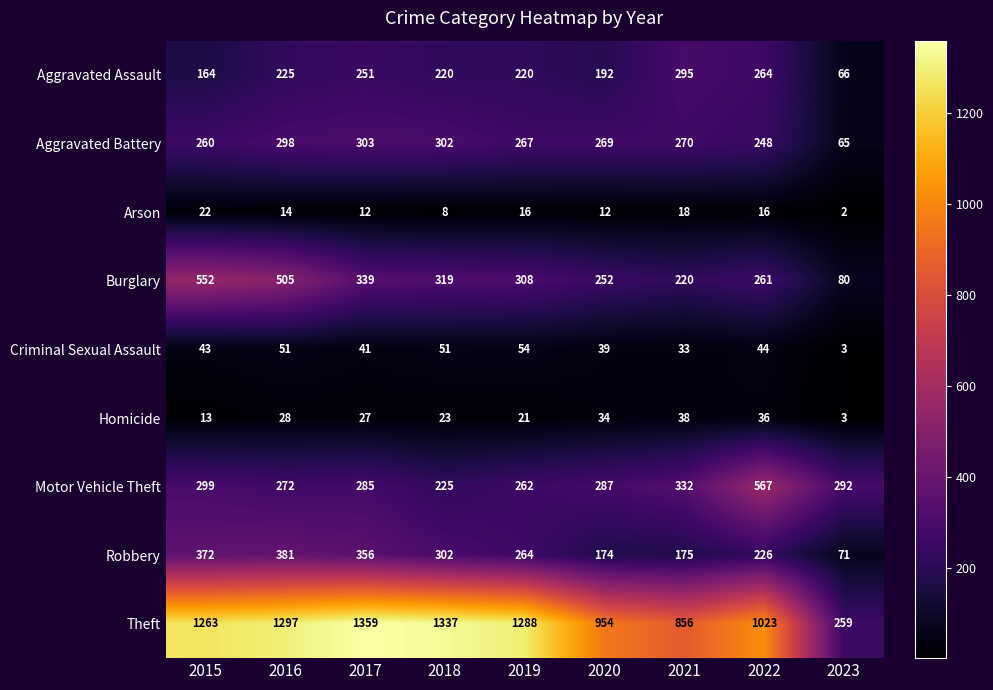

Where does the Arson series first go above 14?

2015